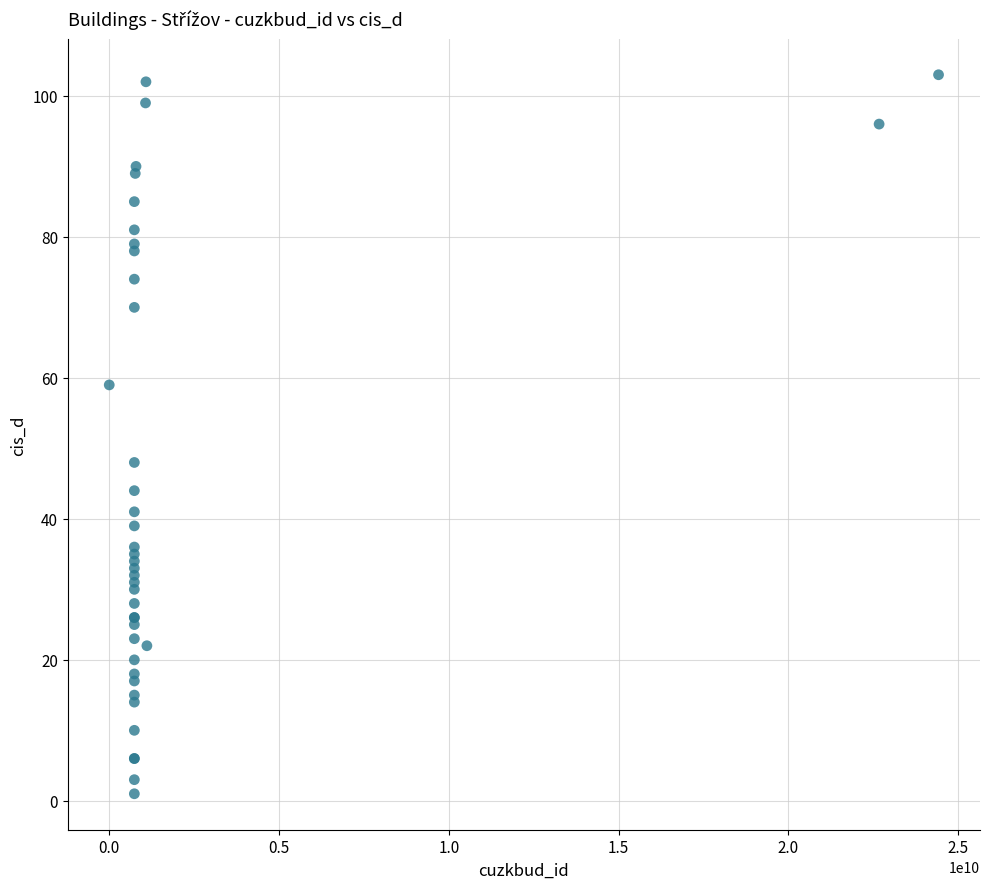

What Y value in the scatter plot is closest to 52?

48